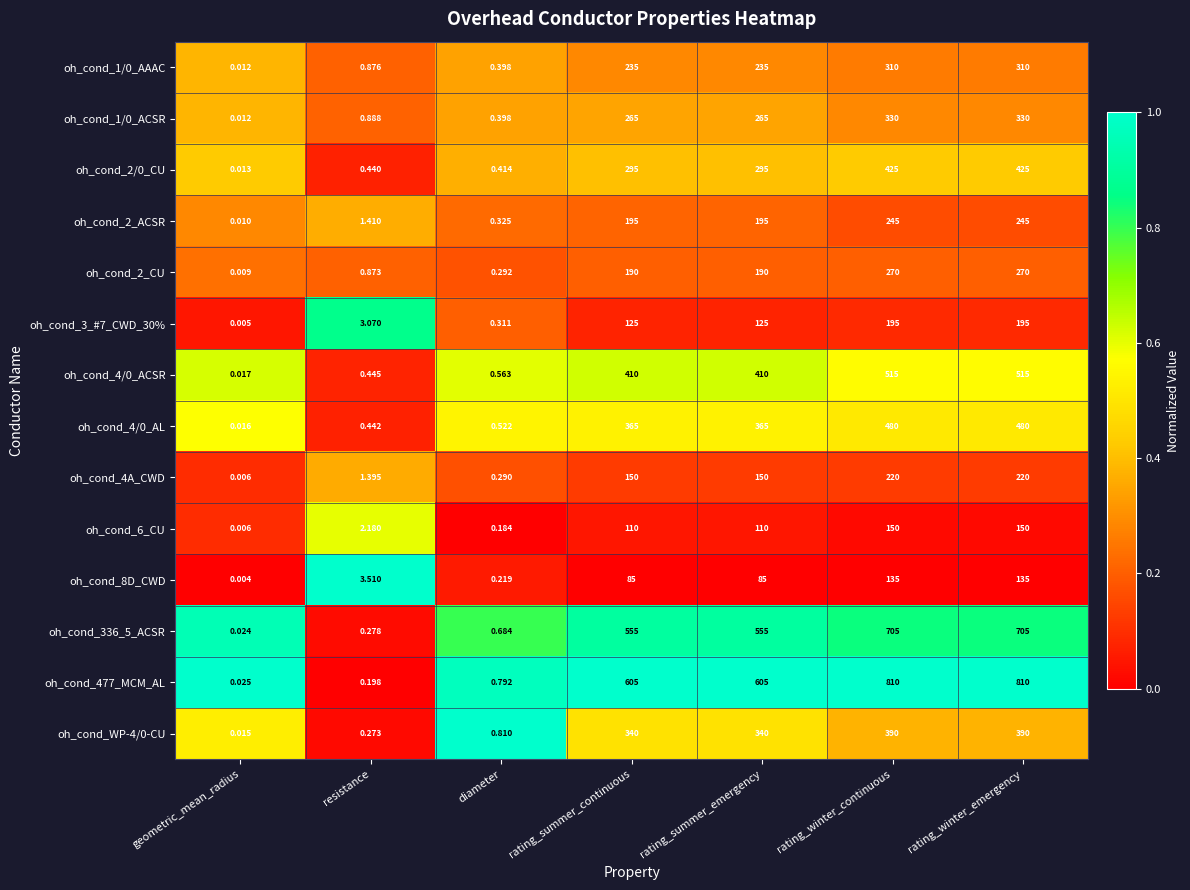

Which category has the lowest value in the oh_cond_2_CU series?

geometric_mean_radius